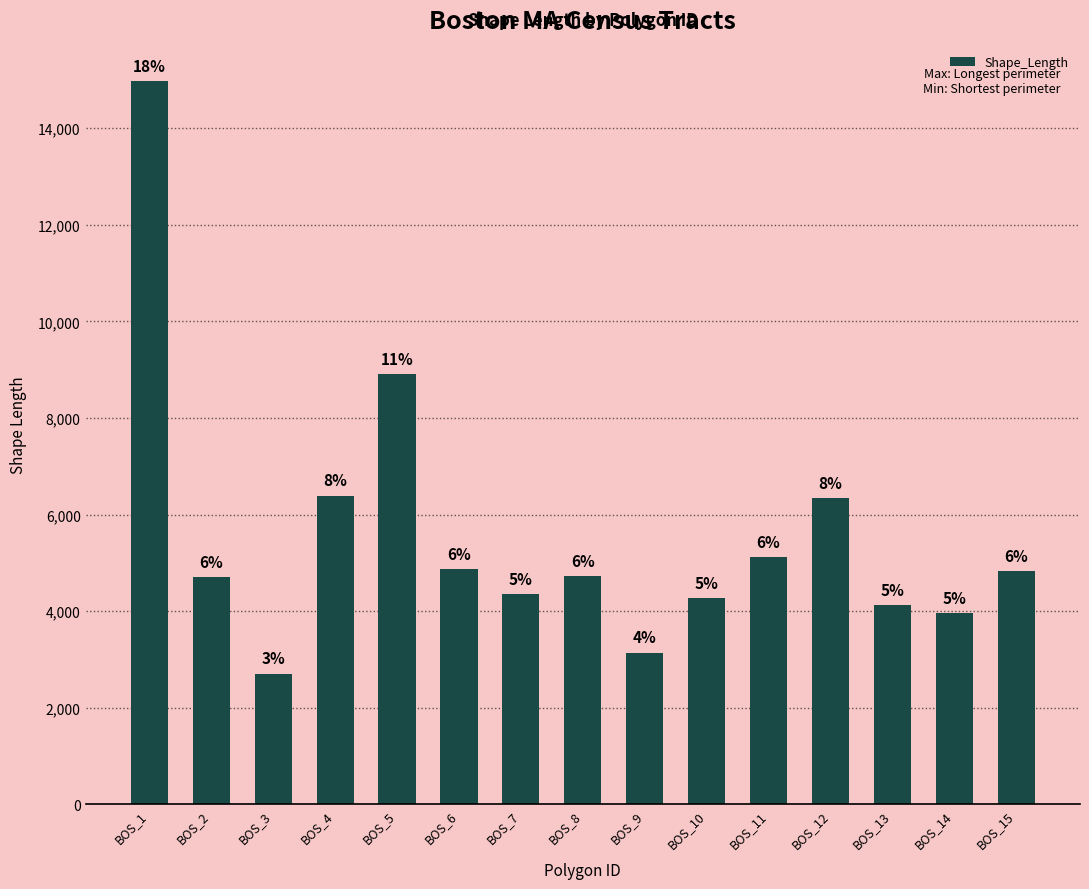

Is it true that the value at BOS_12 is 10313.3?

False